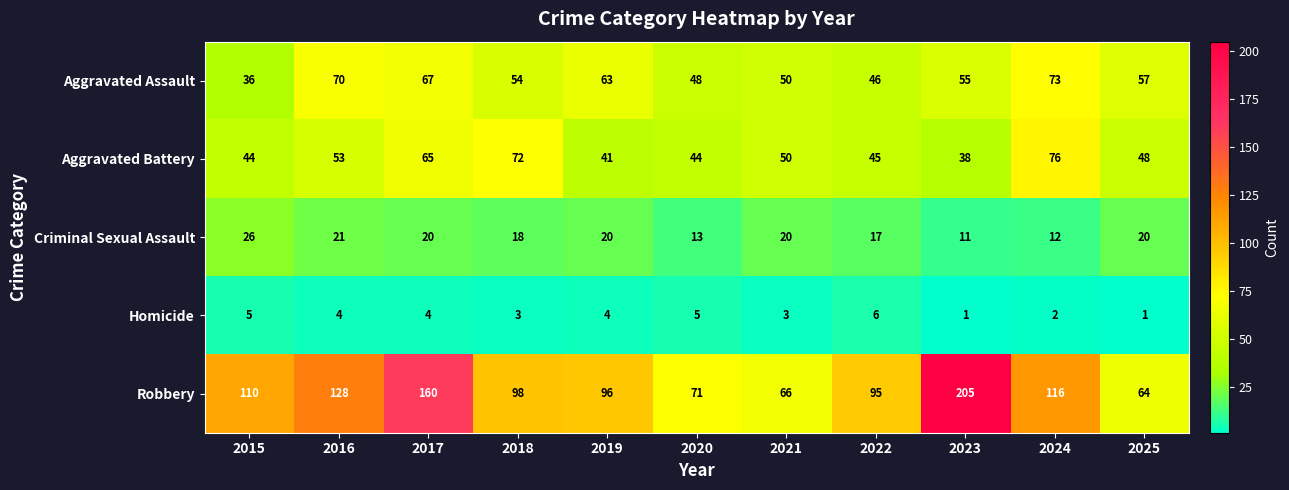

How many data points does each series have?

11